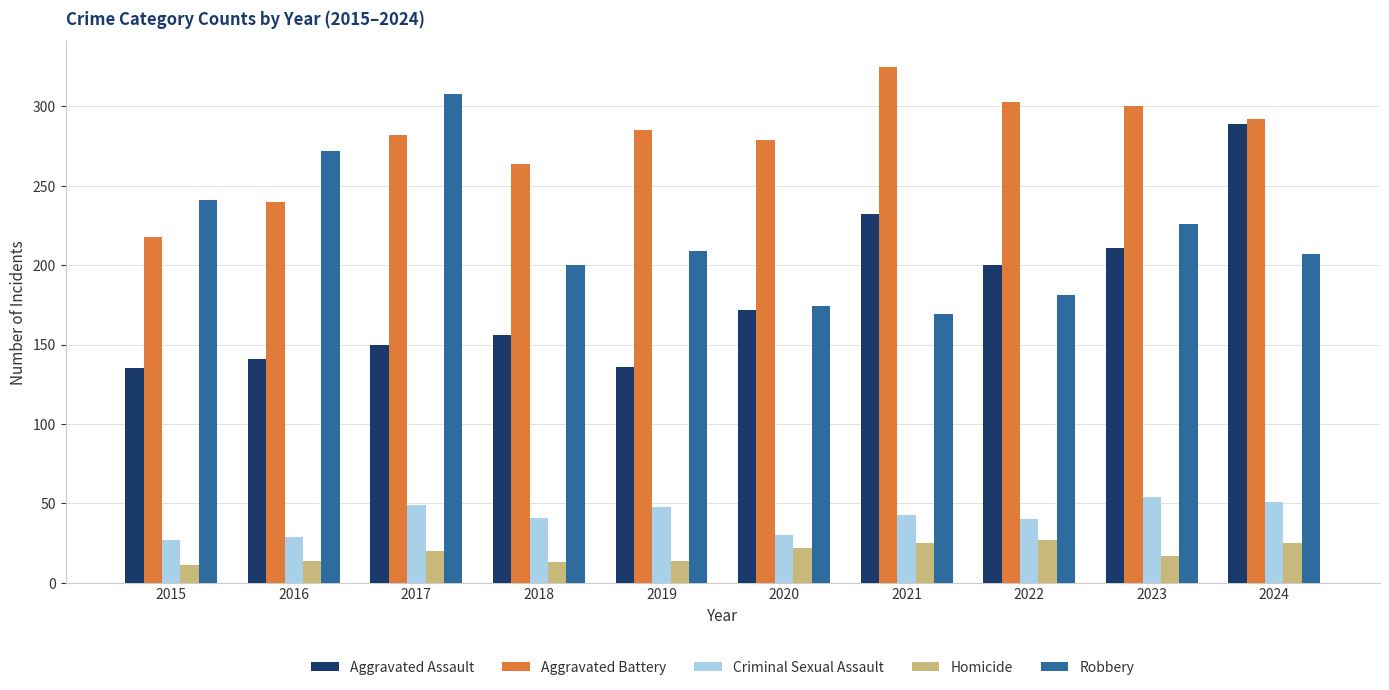

The value of Aggravated Battery at 2021 is 93. True or false?

False